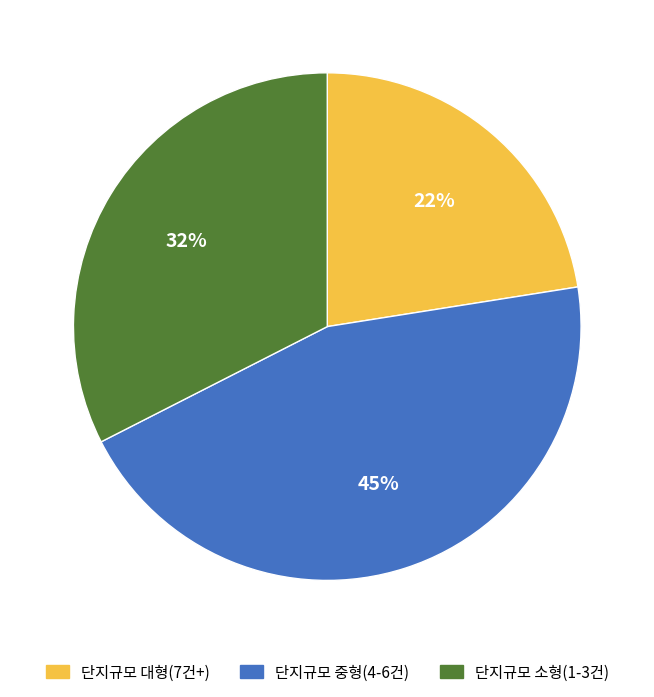

To the nearest percent, what is the difference between the 단지규모 소형(1-3건) and 단지규모 중형(4-6건) slice percentages?

13%